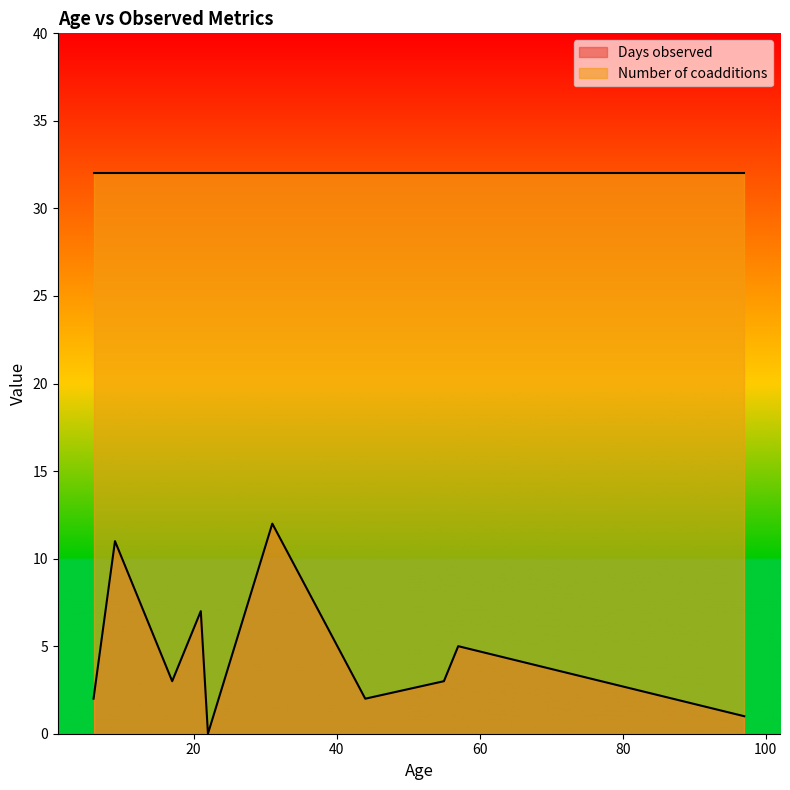

The Number of coadditions series shows 32 at 57. True or false?

True